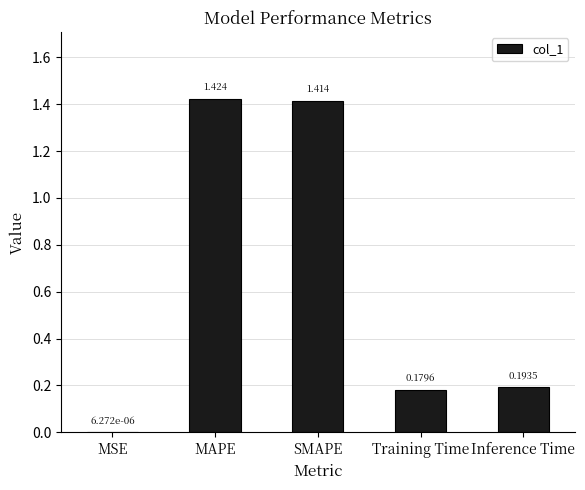

At which category does the chart reach its peak across all series?

MAPE